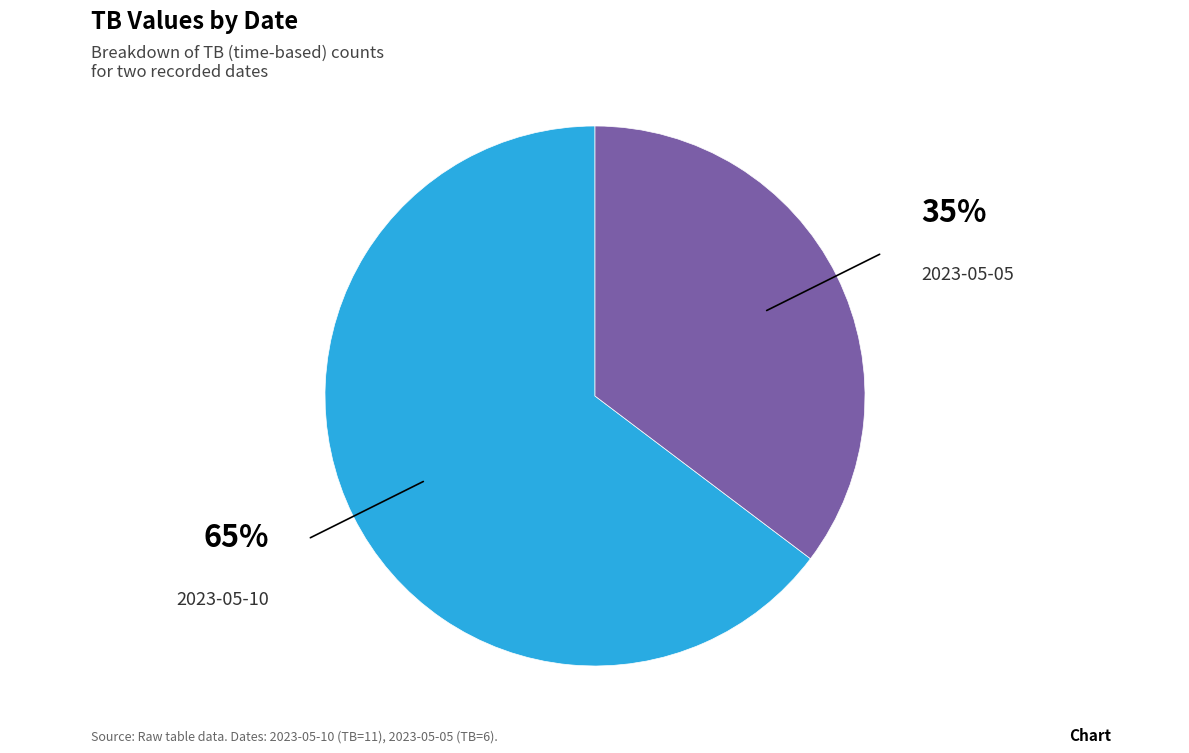

How many slices are in this pie chart?

2